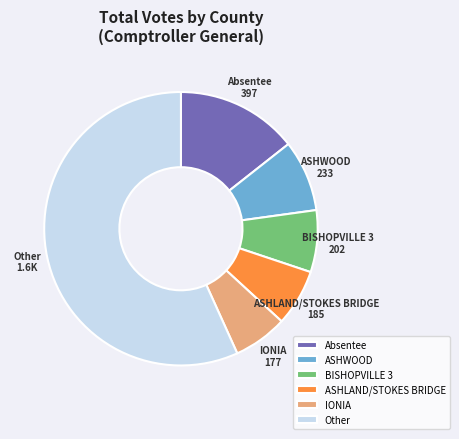

What is the ratio of the value at IONIA to the value at BISHOPVILLE 3?

0.9